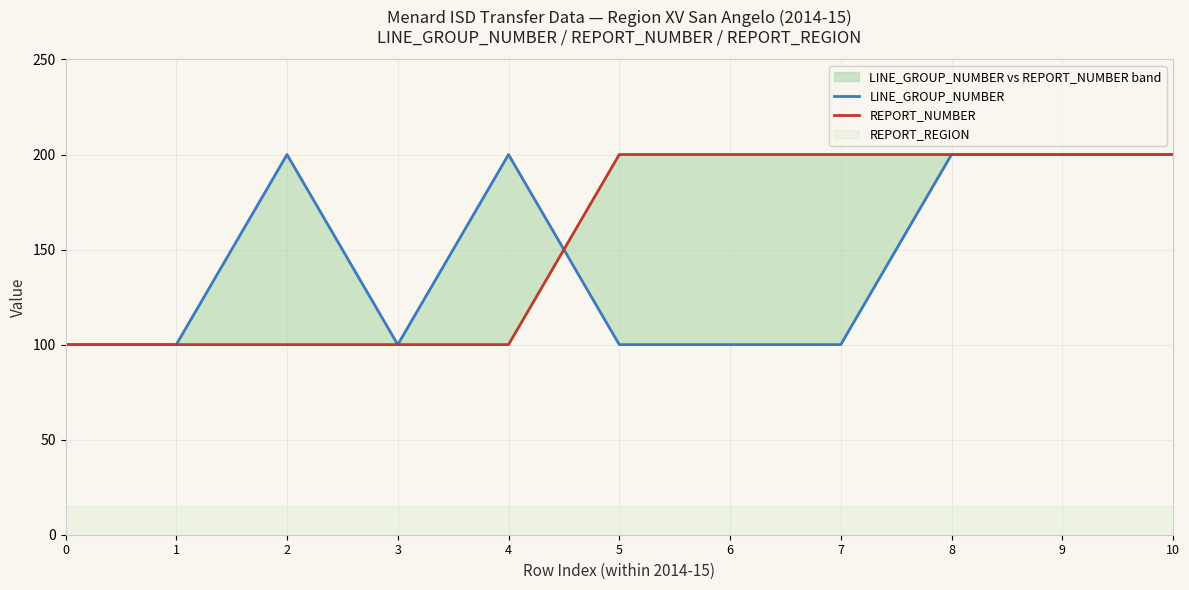

Reading right to left, transcribe all the data shown in this chart.

LINE_GROUP_NUMBER: 200	200	200	100	100	100	200	100	200	100	100
REPORT_NUMBER: 200	200	200	200	200	200	100	100	100	100	100